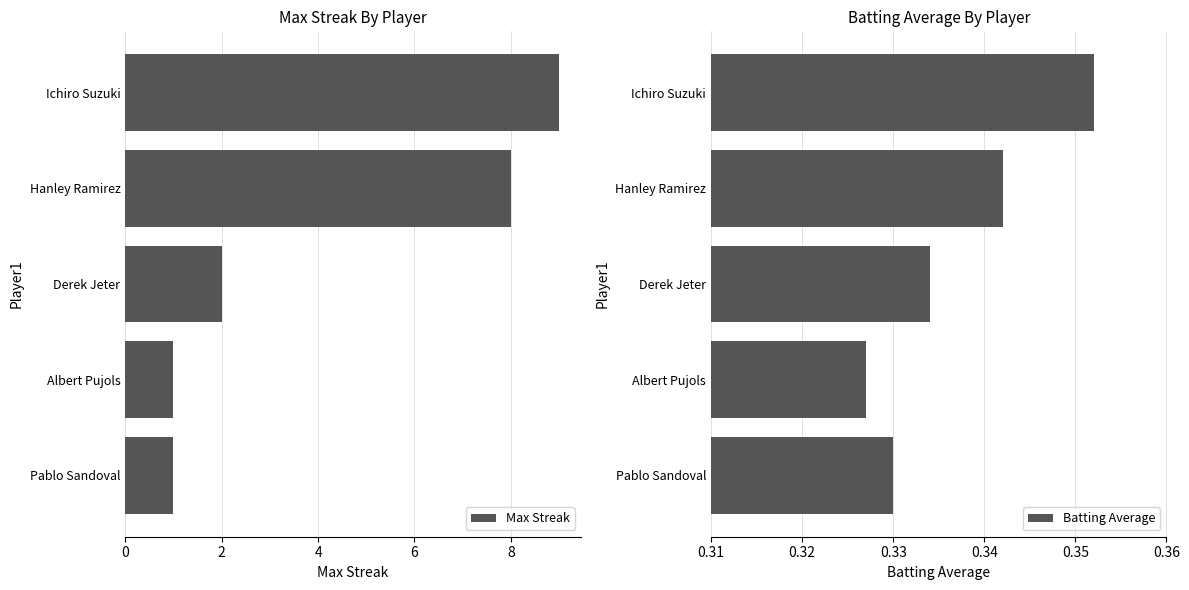

The value of Max Streak at Albert Pujols is 1.6. True or false?

False